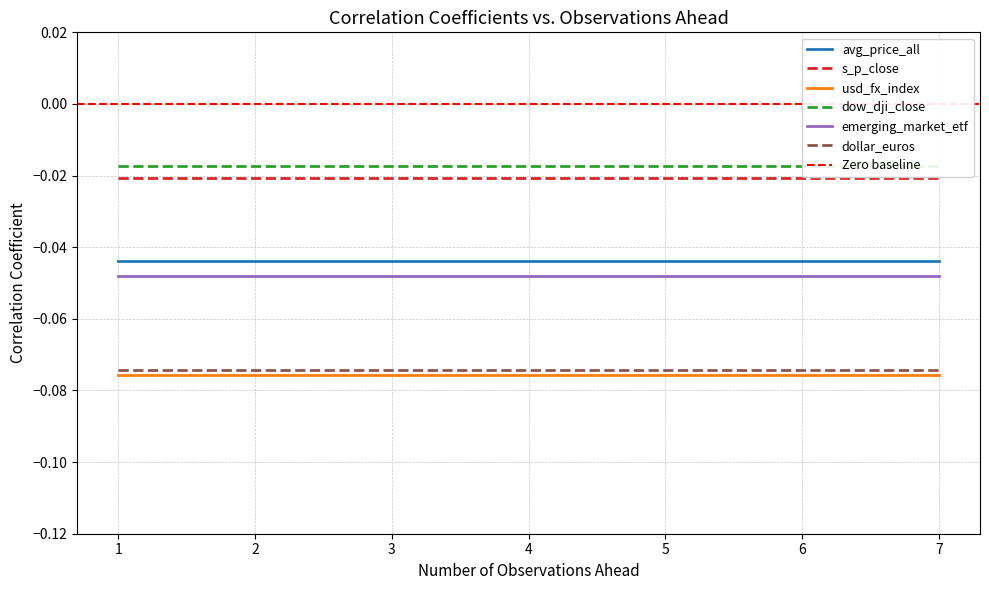

Reading left to right, list all the values displayed in this chart.

avg_price_all: 1=-0.0	2=-0.0	3=-0.0	4=-0.0	5=-0.0	6=-0.0	7=-0.0
s_p_close: 1=-0.0	2=-0.0	3=-0.0	4=-0.0	5=-0.0	6=-0.0	7=-0.0
usd_fx_index: 1=-0.1	2=-0.1	3=-0.1	4=-0.1	5=-0.1	6=-0.1	7=-0.1
dow_dji_close: 1=-0.0	2=-0.0	3=-0.0	4=-0.0	5=-0.0	6=-0.0	7=-0.0
emerging_market_etf: 1=-0.0	2=-0.0	3=-0.0	4=-0.0	5=-0.0	6=-0.0	7=-0.0
dollar_euros: 1=-0.1	2=-0.1	3=-0.1	4=-0.1	5=-0.1	6=-0.1	7=-0.1